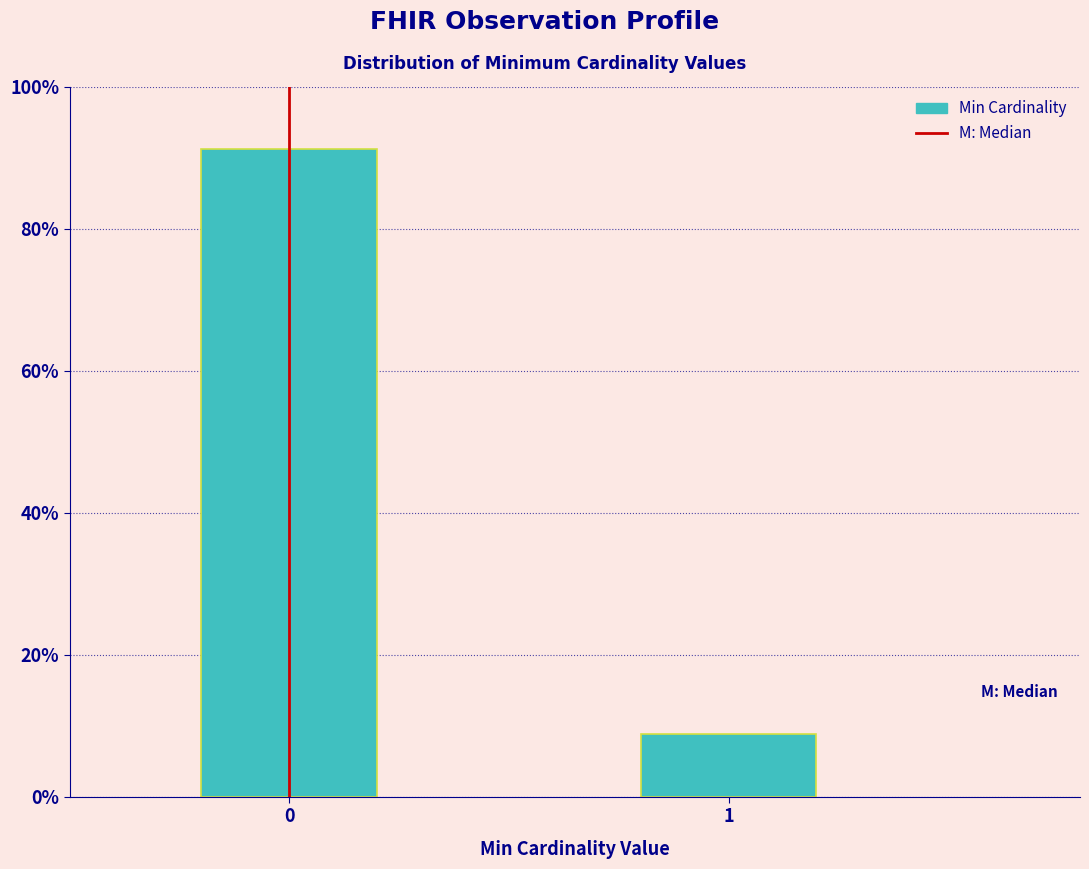

Reading left to right, transcribe all the data shown in this chart.

0=91.2	1=8.8